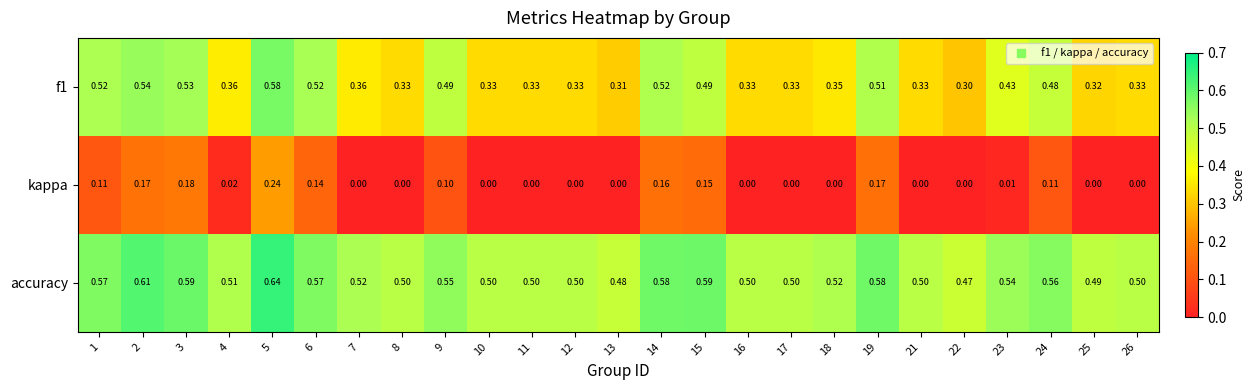

Is the value of accuracy at 18 greater than the value of kappa at 17?

Yes